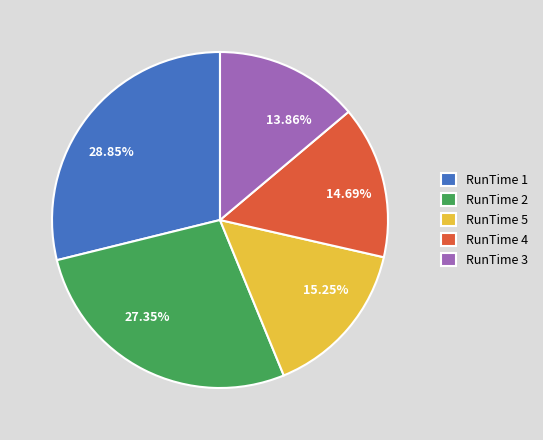

Is there a majority slice in this chart?

No